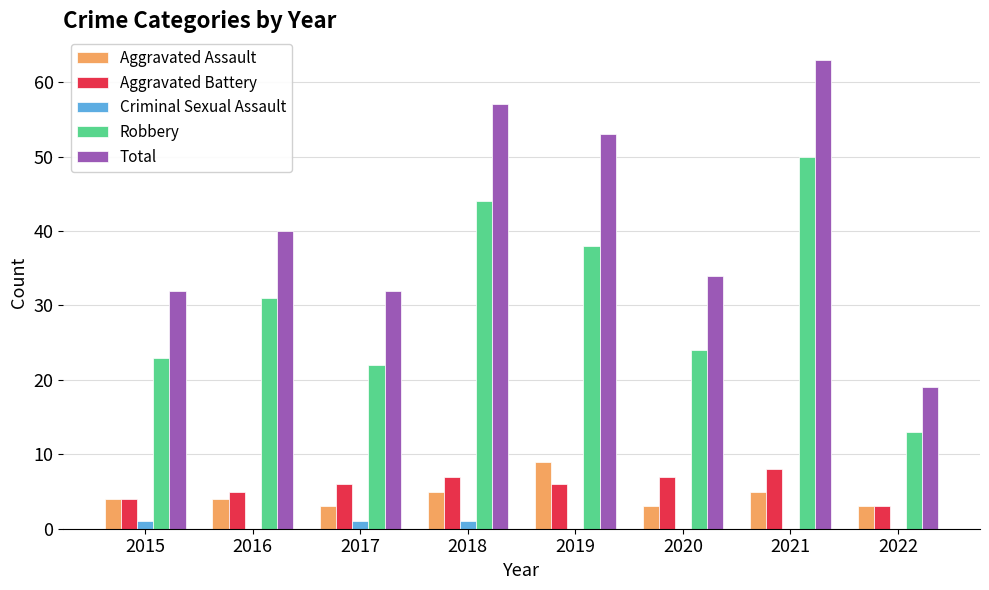

True or false: Robbery has a value of 41 at 2015.

False